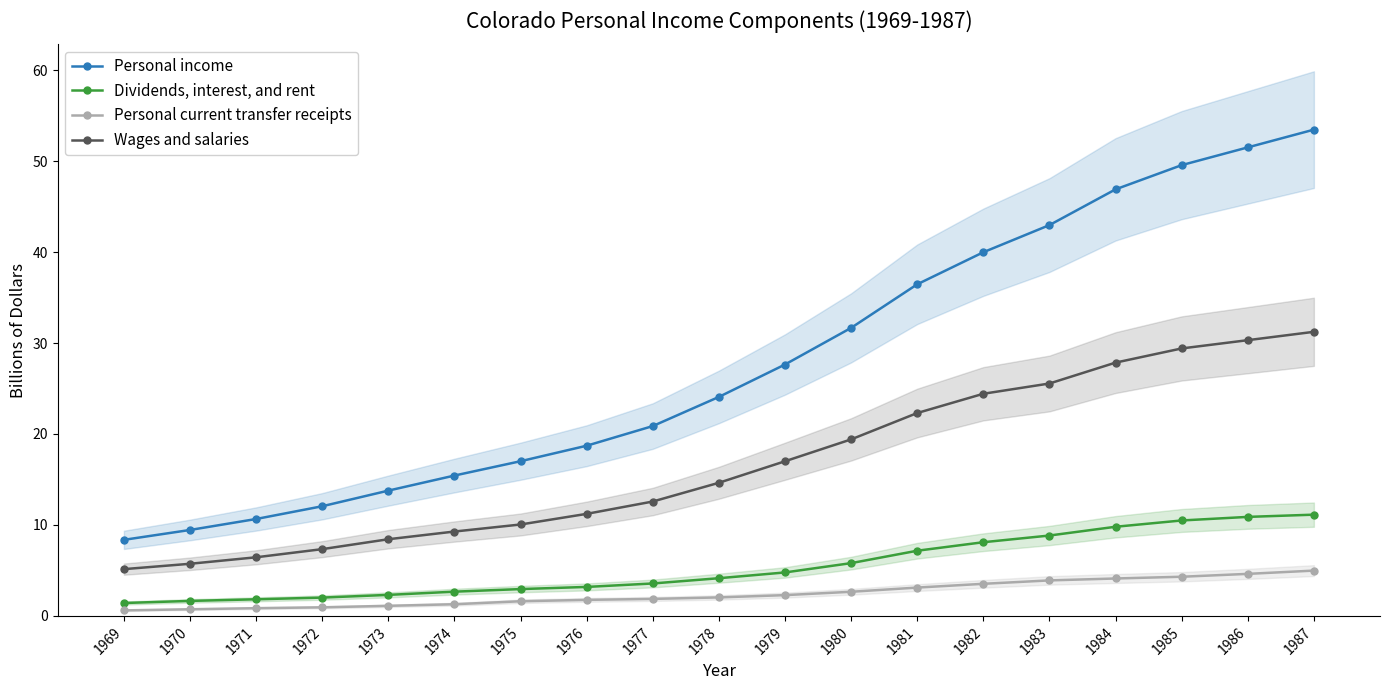

Which series changed the most between 1974 and 1982?

Personal income